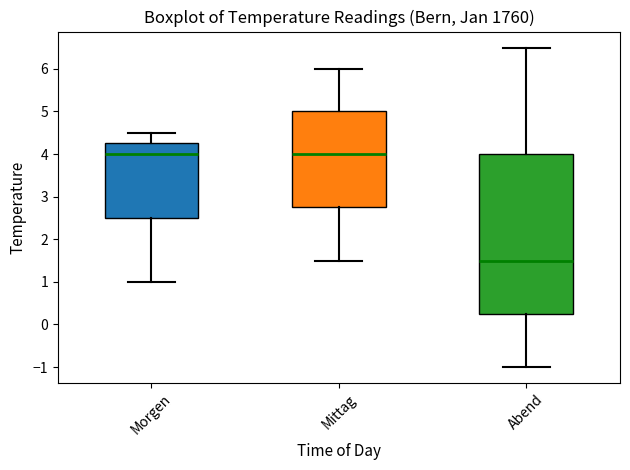

Reading left to right, transcribe this box plot: for each box, give where its median line is, the range the box spans, and where its two whiskers end, as read against the y-axis. The values are not printed on the chart, so give them approximately, as read against the axis.

Morgen: median 4.0, box 2.5 to 4.3, whiskers 1.0 to 4.5
Mittag: median 4.0, box 2.8 to 5.0, whiskers 1.5 to 6.0
Abend: median 1.5, box 0.3 to 4.0, whiskers -1.0 to 6.5